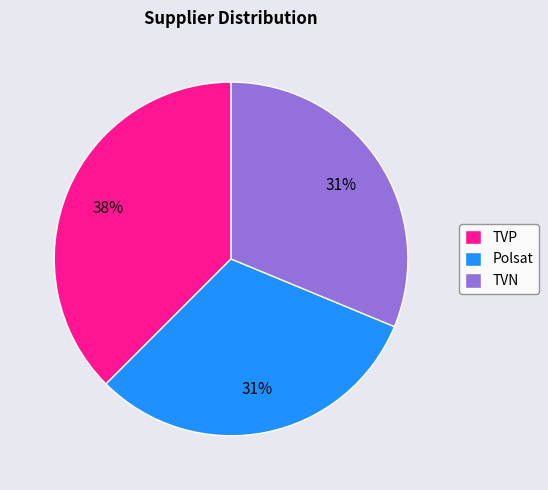

What is the ratio of the value at TVN to the value at TVP?

0.8